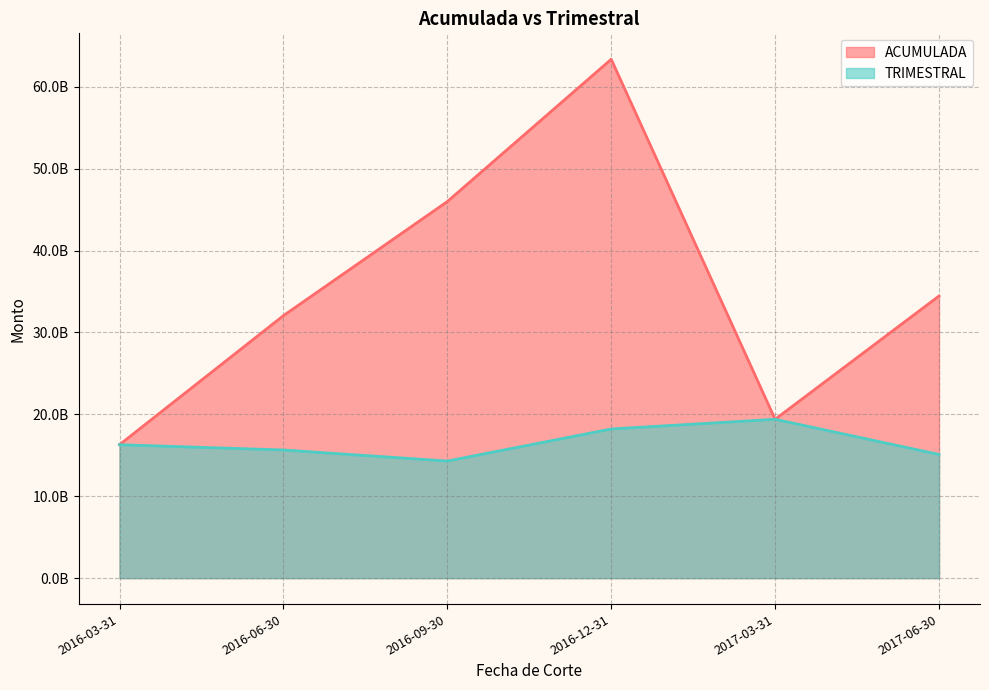

What is the minimum value for TRIMESTRAL?

14297924311.4